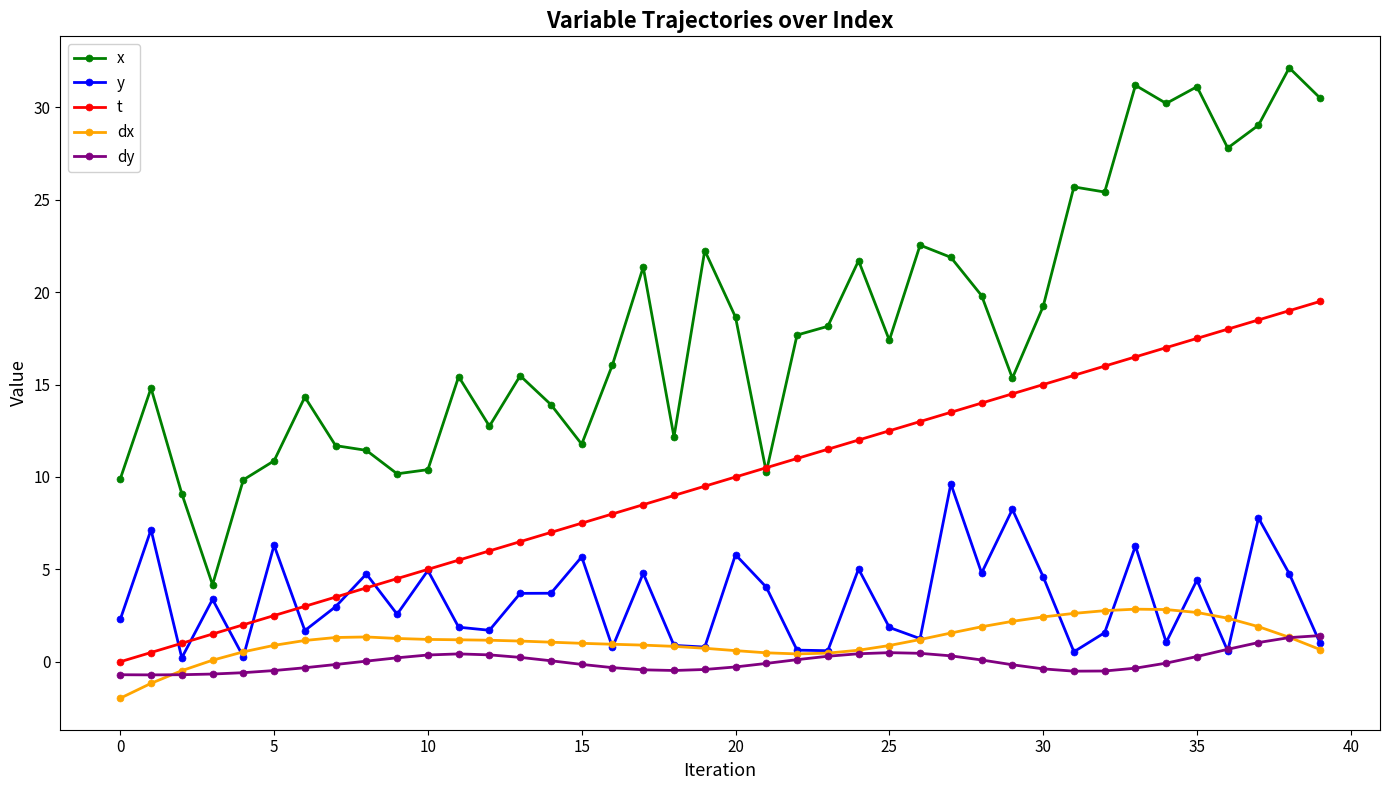

Which series ends up on top after the final intersection of dy and dx?

dy